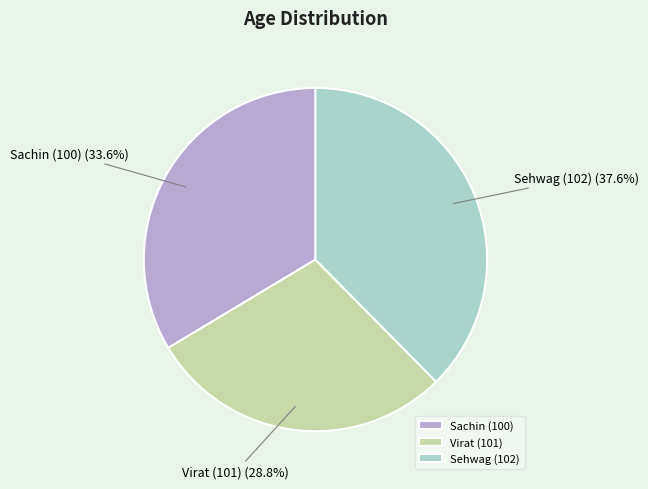

What portion of the pie excludes Sehwag (102)?

62.4%